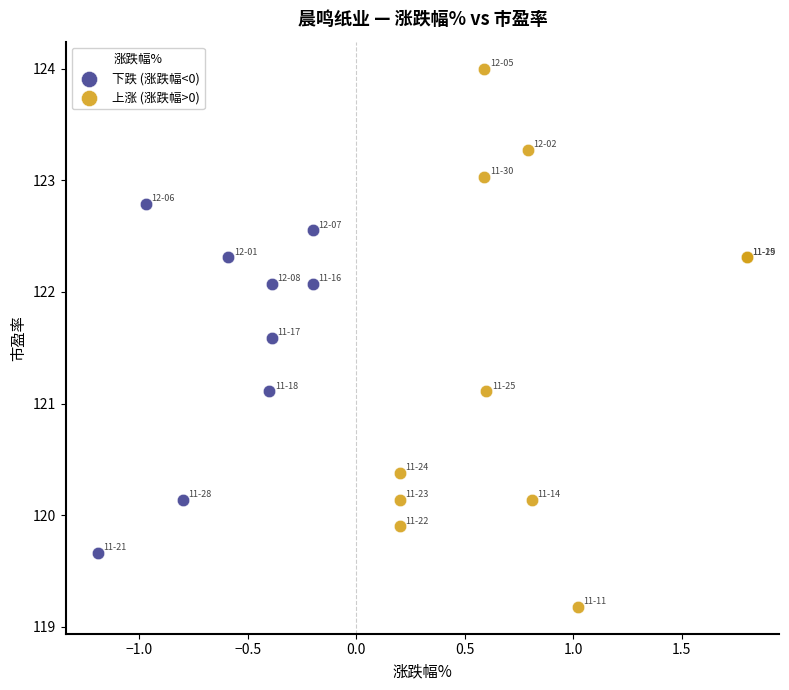

What are all the series names shown in the legend?

下跌 (涨跌幅<0), 上涨 (涨跌幅>0)